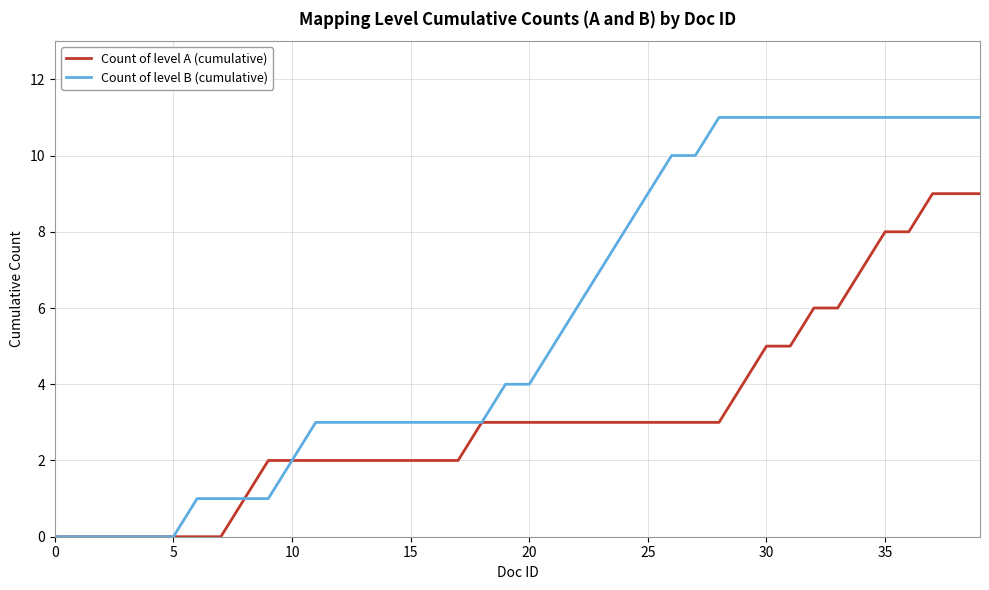

Which series has the widest spread of values?

Count of level B (cumulative)